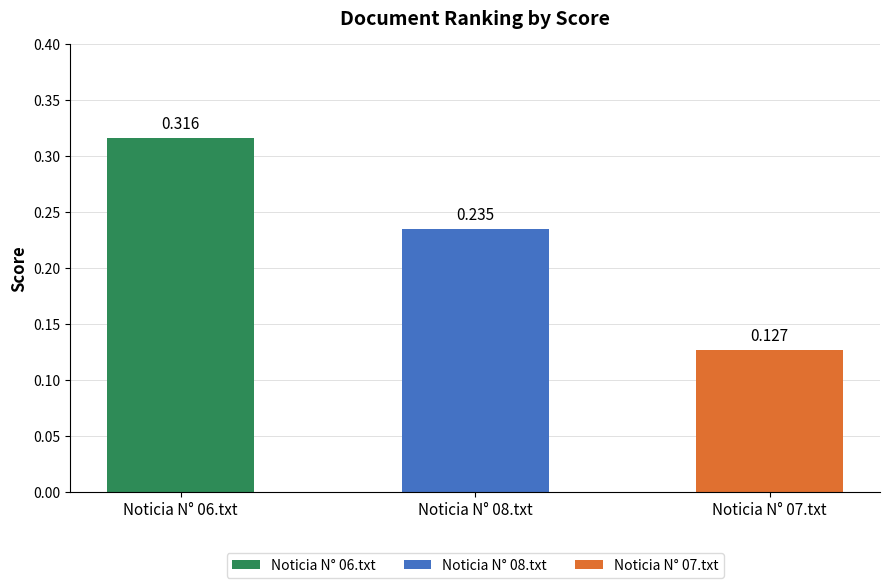

How many values are between 0 and 1?

3